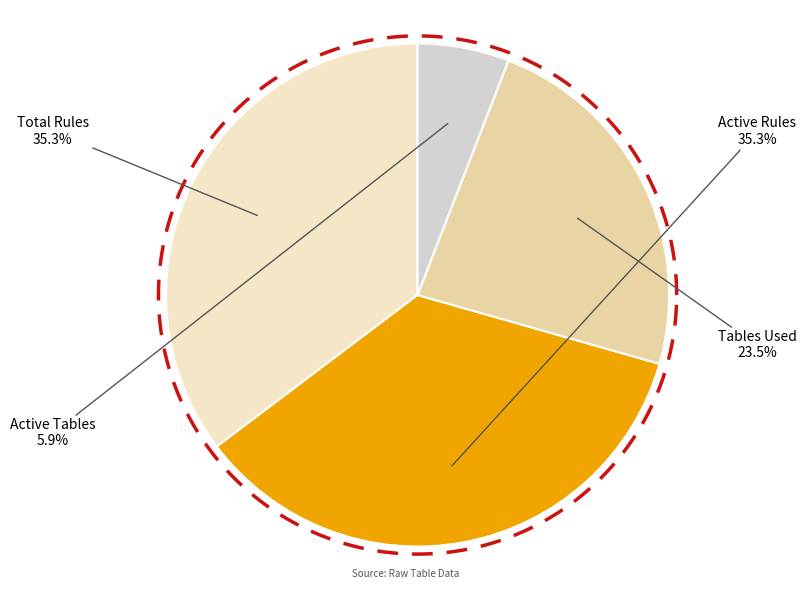

What is the ratio of the value at Total Rules to the value at Active Rules?

1.0